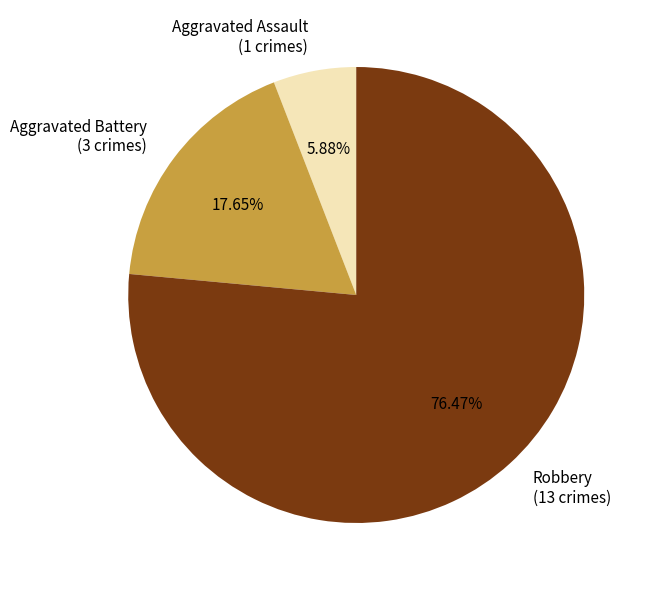

To the nearest percent, what portion does Aggravated Assault represent?

6%